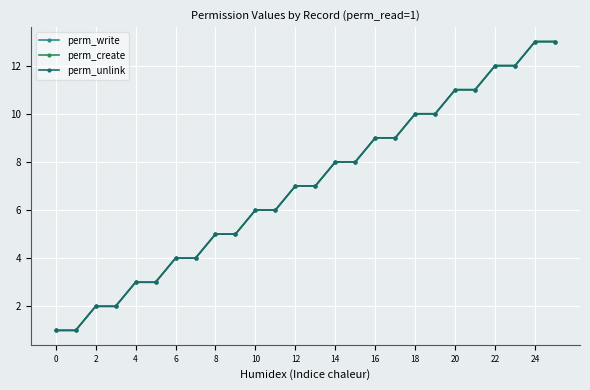

Does the chart have visible grid lines?

Yes